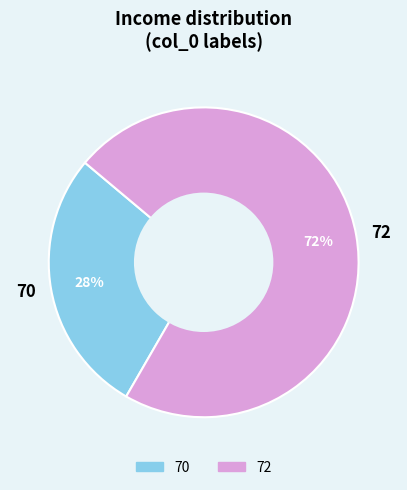

What percentage is the 70 slice, to the nearest percent?

28%